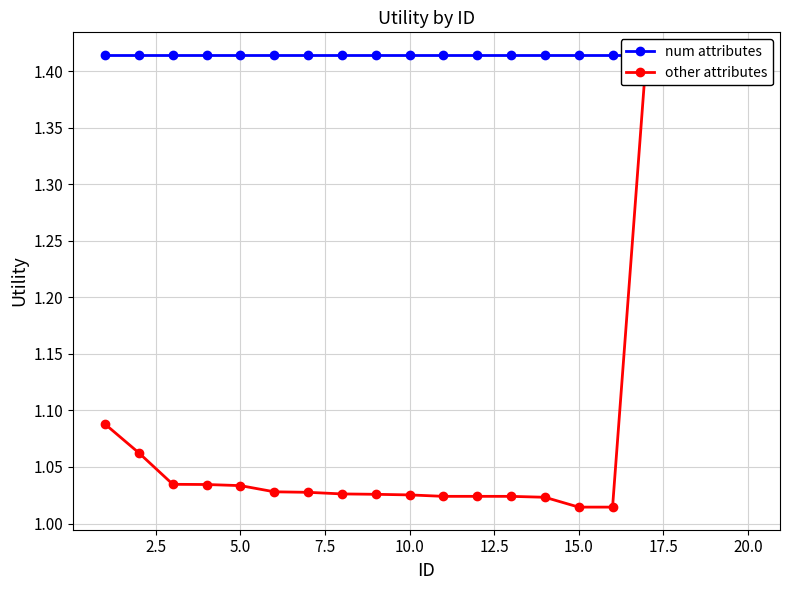

True or false: num attributes has more than 1 points higher than both neighbors.

False